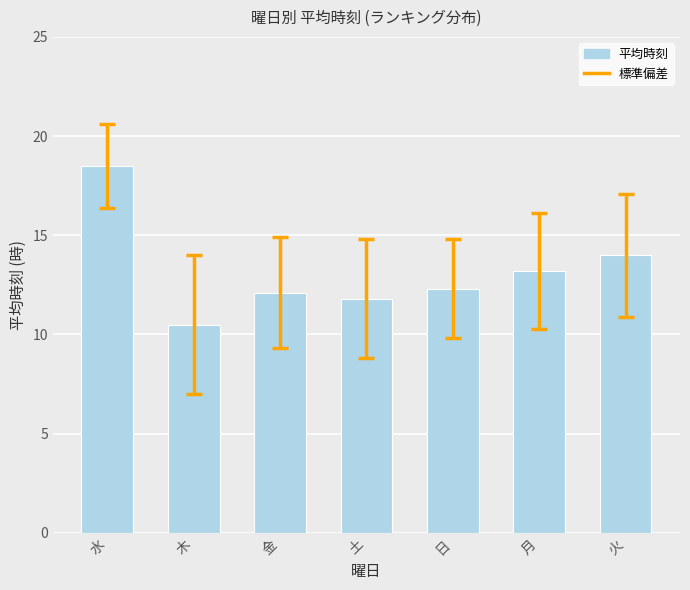

True or false: the data shows 10.5 at 木.

True